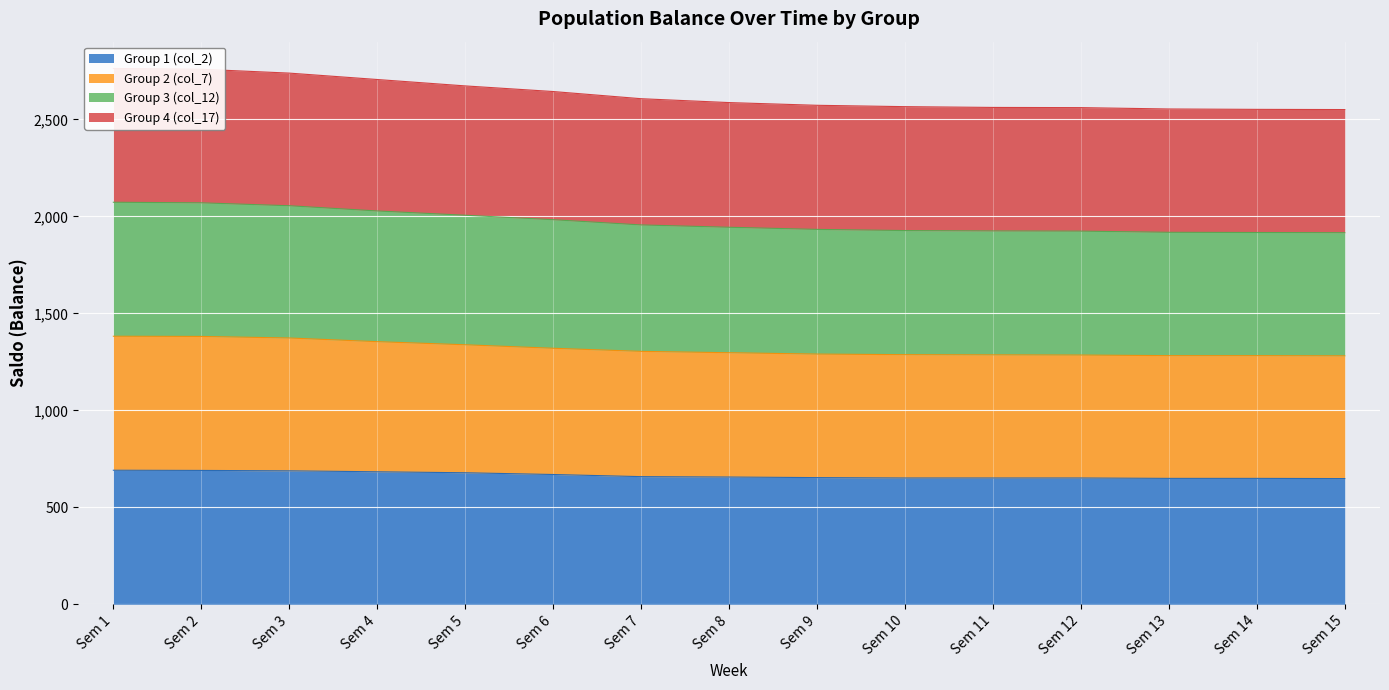

Where does the Group 4 (col_17) series first go above 1944?

Sem 1